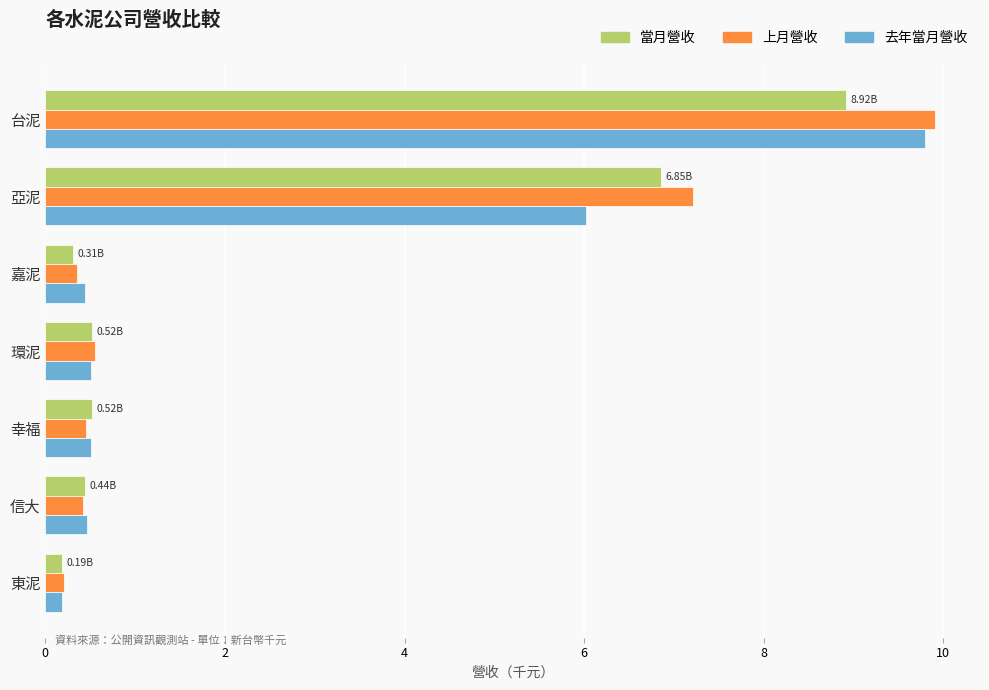

What is the difference between the maximum and minimum values in the 上月營收 series?

9.7